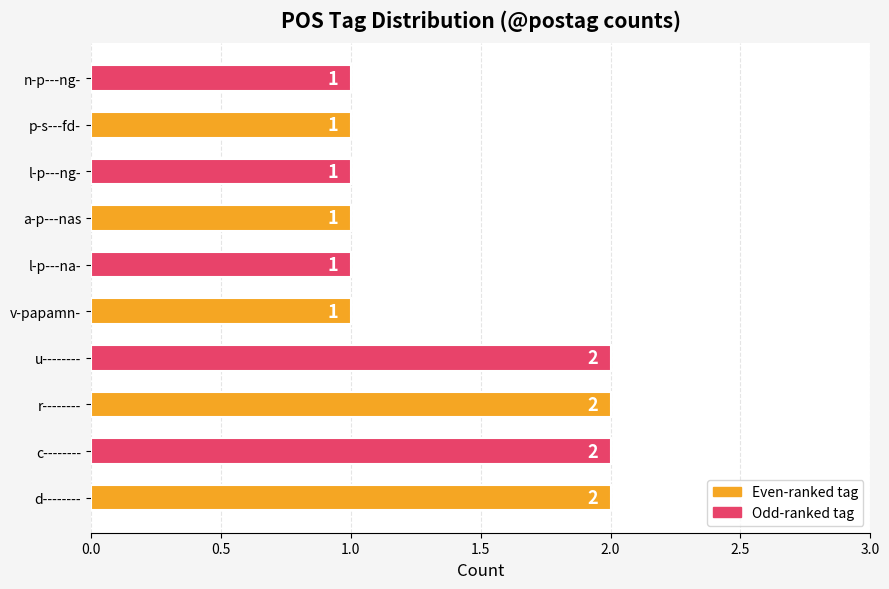

What is the difference between the maximum and minimum values?

1